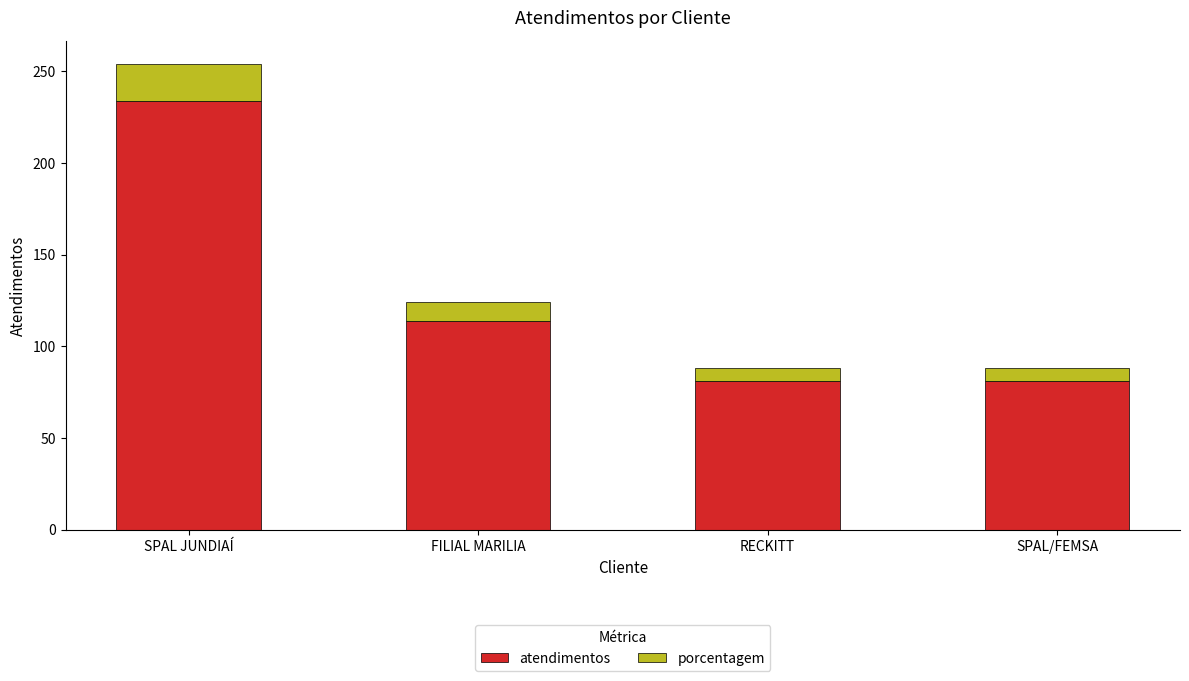

The value of atendimentos at SPAL/FEMSA is 81. True or false?

True